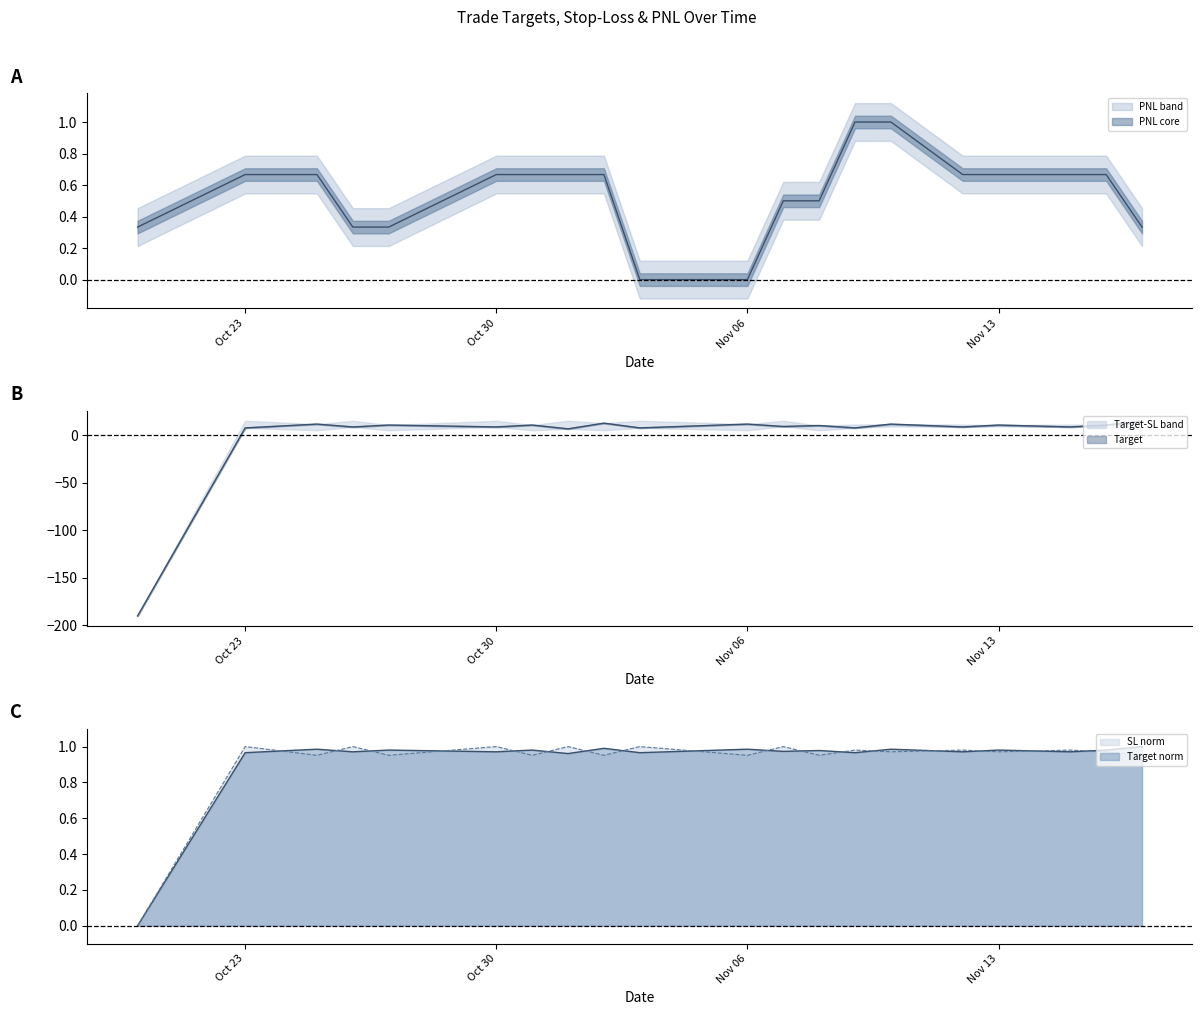

How many interior local valleys does the Target series have?

8